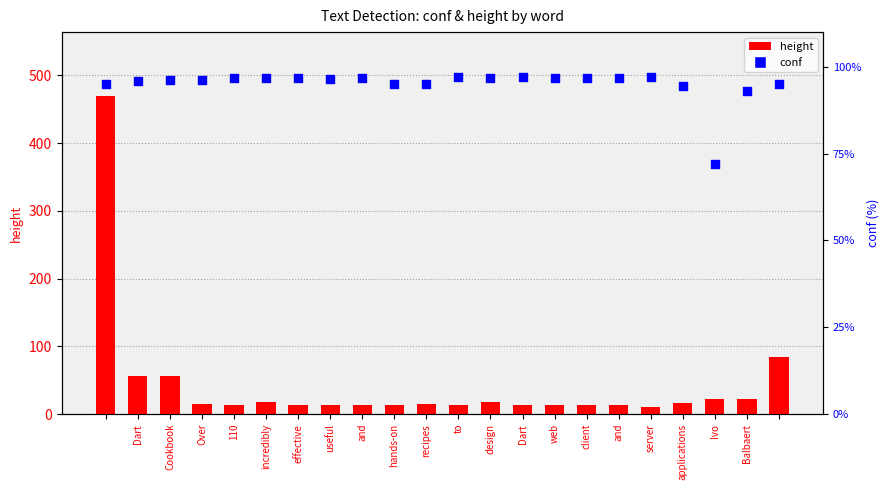

Which series has the largest total across all categories?

conf